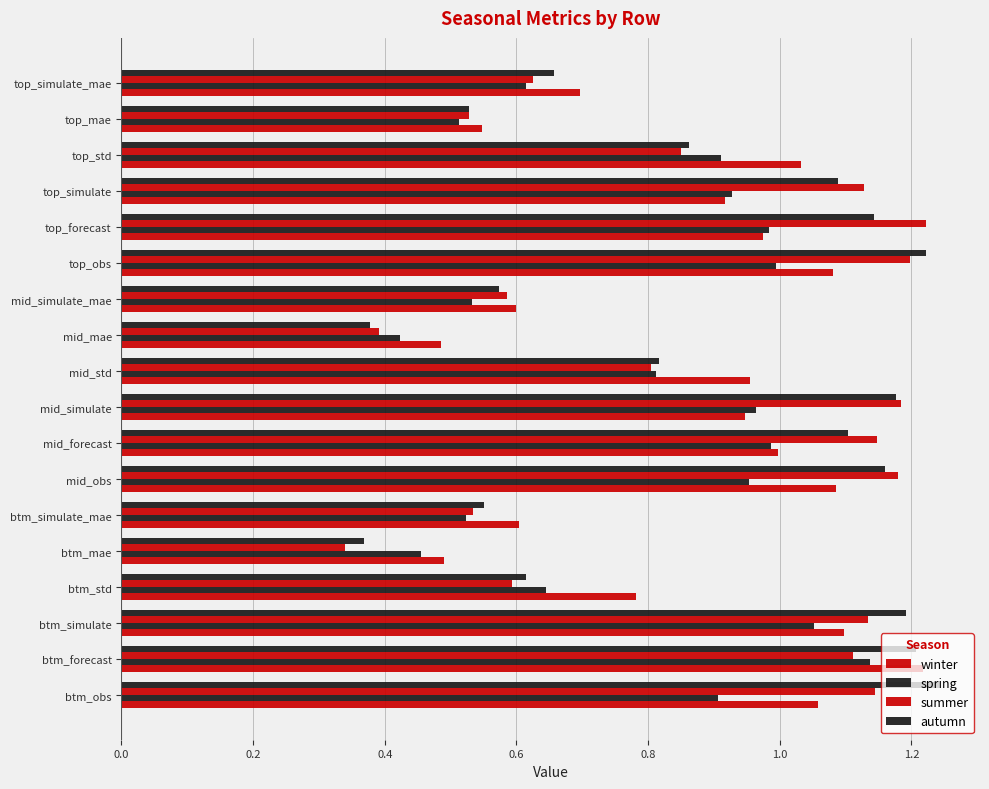

At how many categories does at least one series exceed 0?

18